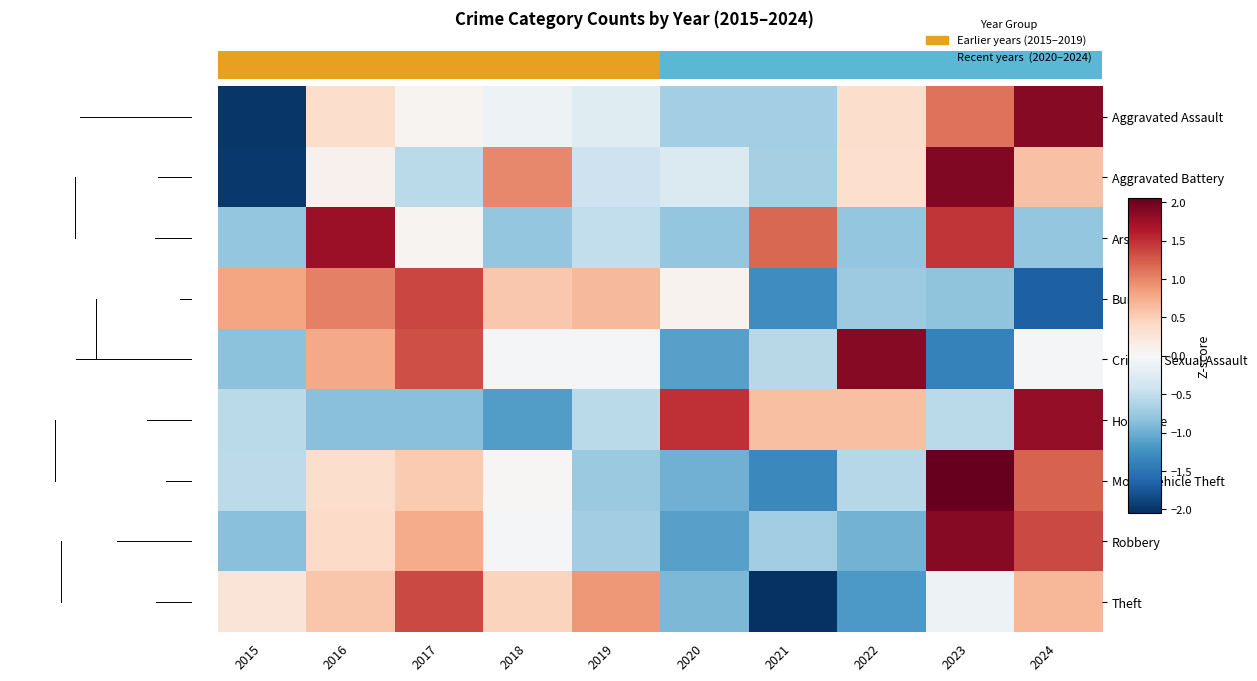

Which has a higher value, 2018 or 2015?

2018